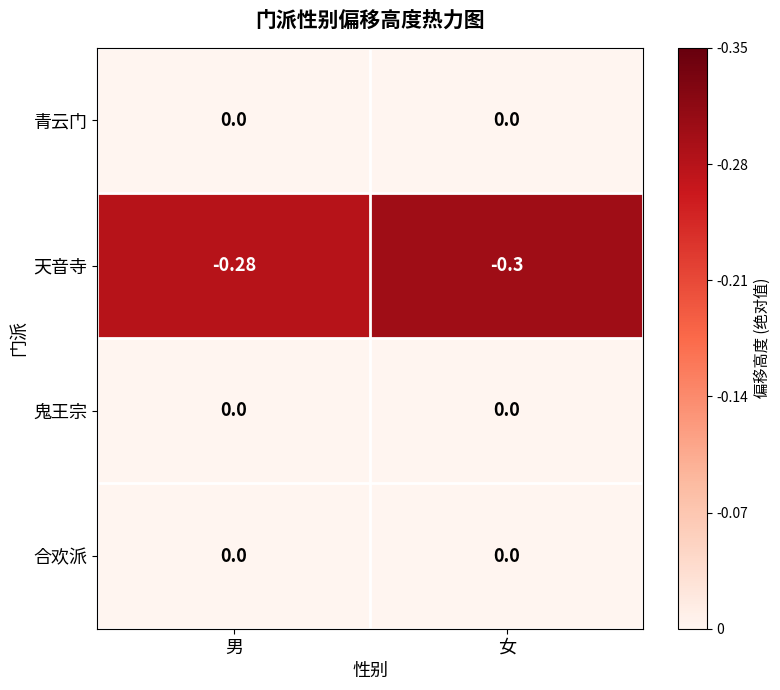

Which series has the widest spread of values?

天音寺